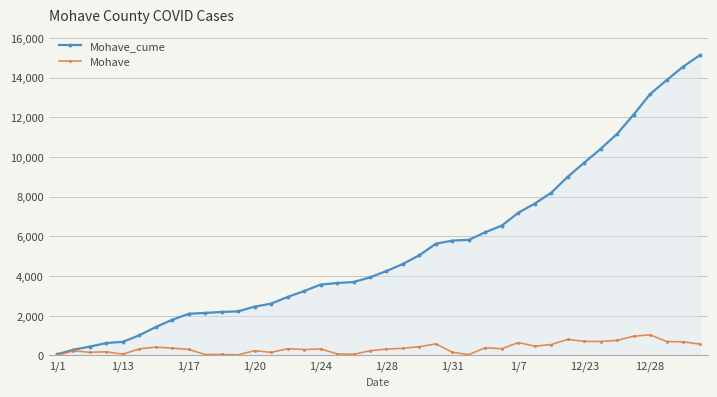

Which series has the widest spread of values?

Mohave_cume